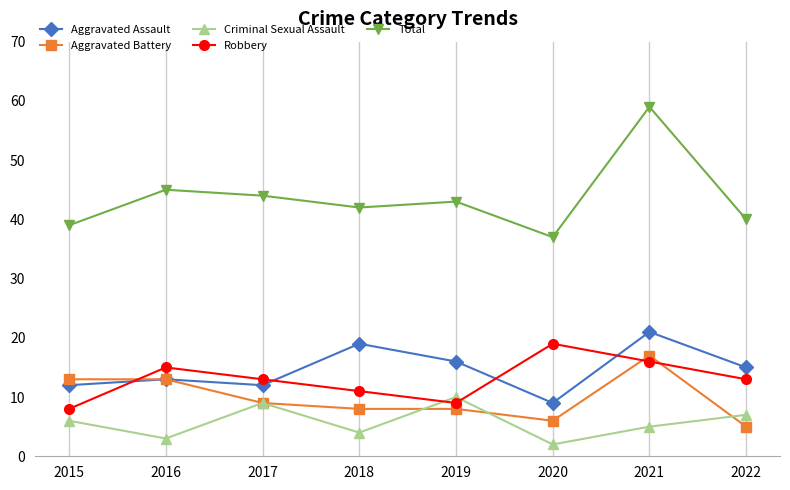

List the series in order of their peak value, lowest first.

Criminal Sexual Assault, Aggravated Battery, Robbery, Aggravated Assault, Total